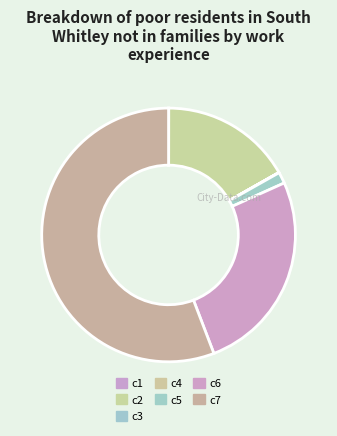

How many slices are in this pie chart?

7